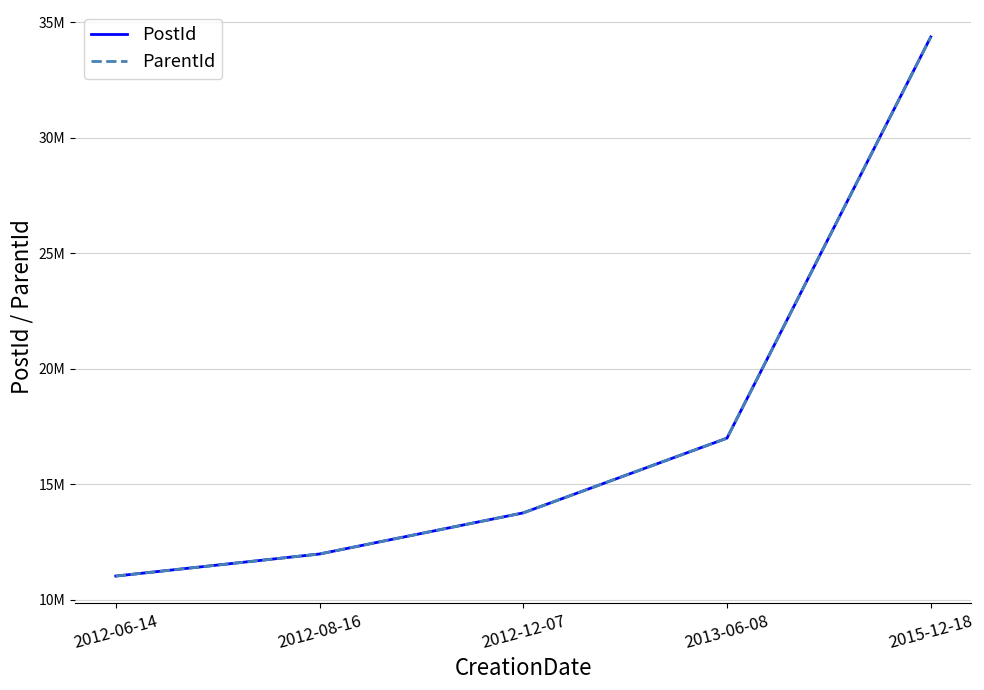

Which category has the highest value in the PostId series?

2015-12-18